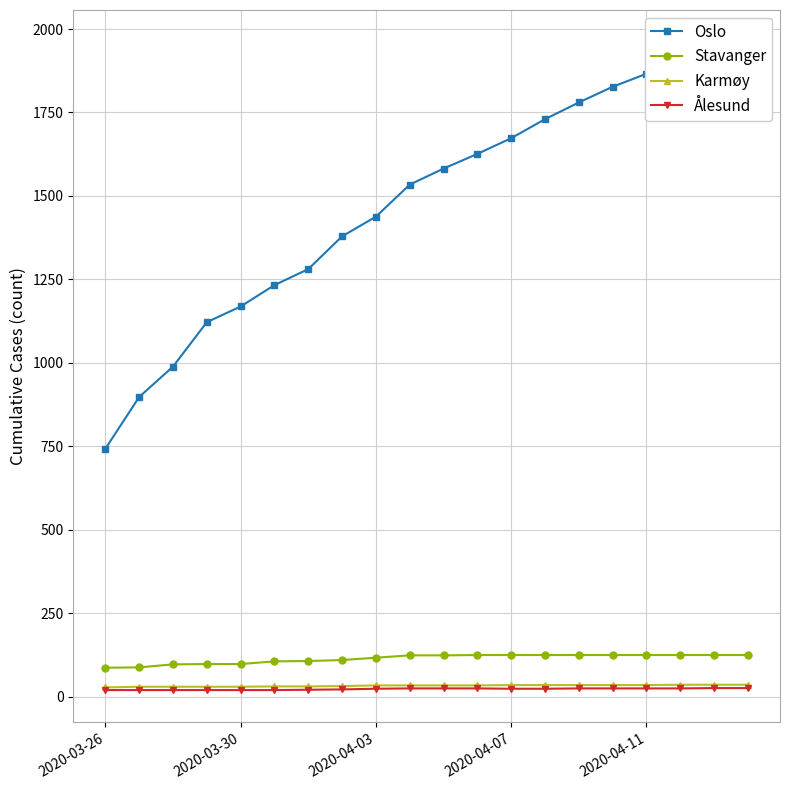

What position from the right is 17?

3